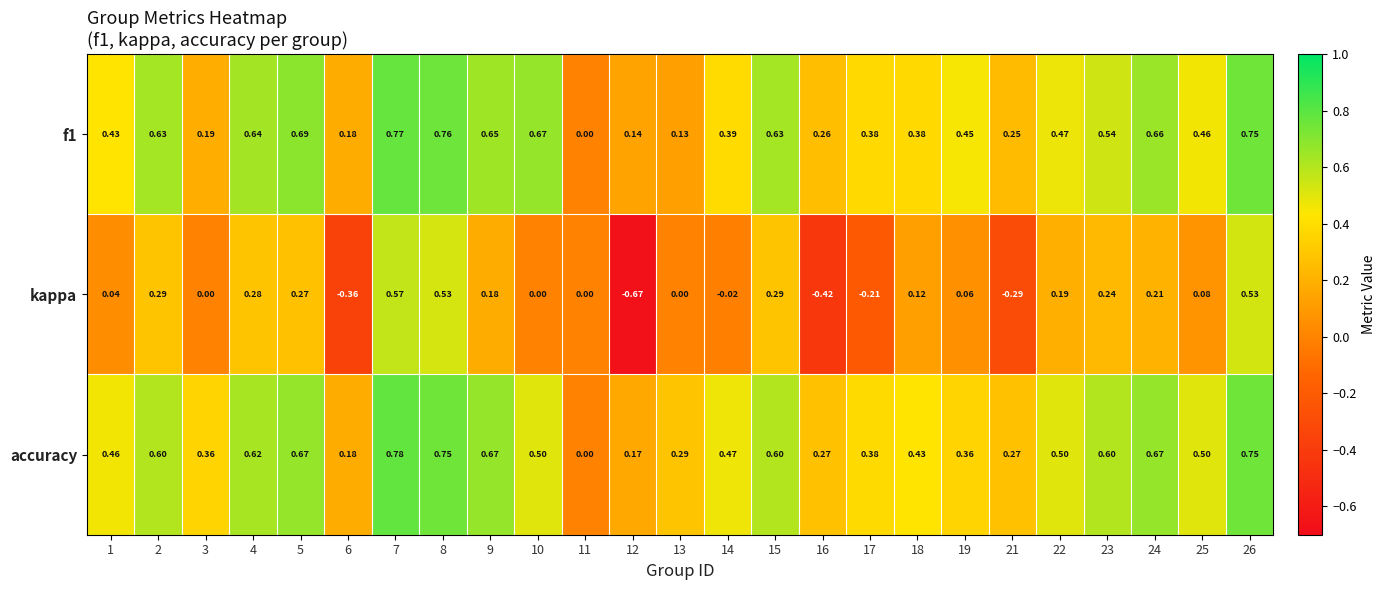

Which series has the widest spread of values?

kappa